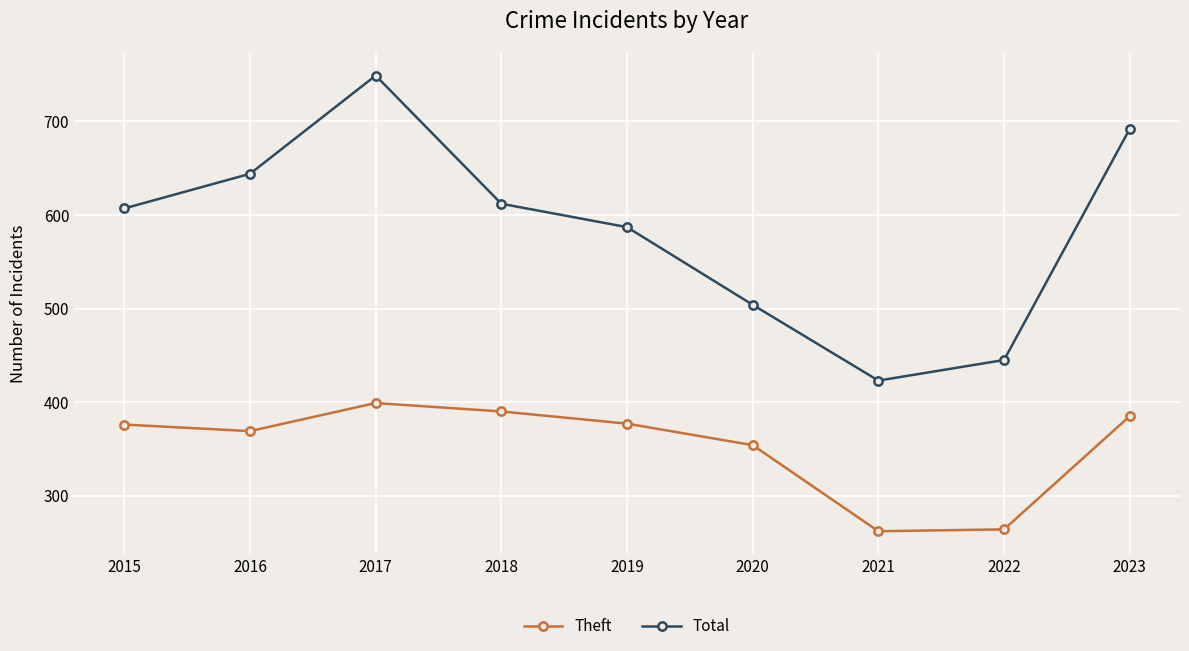

At which category is the sum across all series the highest?

2017